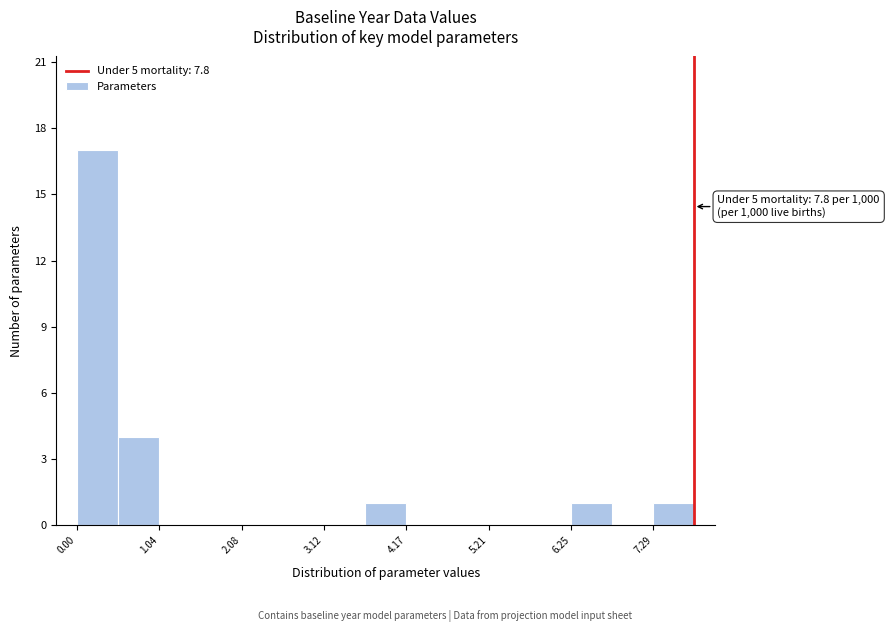

Around what value on the x-axis is the tallest bar? Give the approximate position of its centre, as read against the axis.

0.2